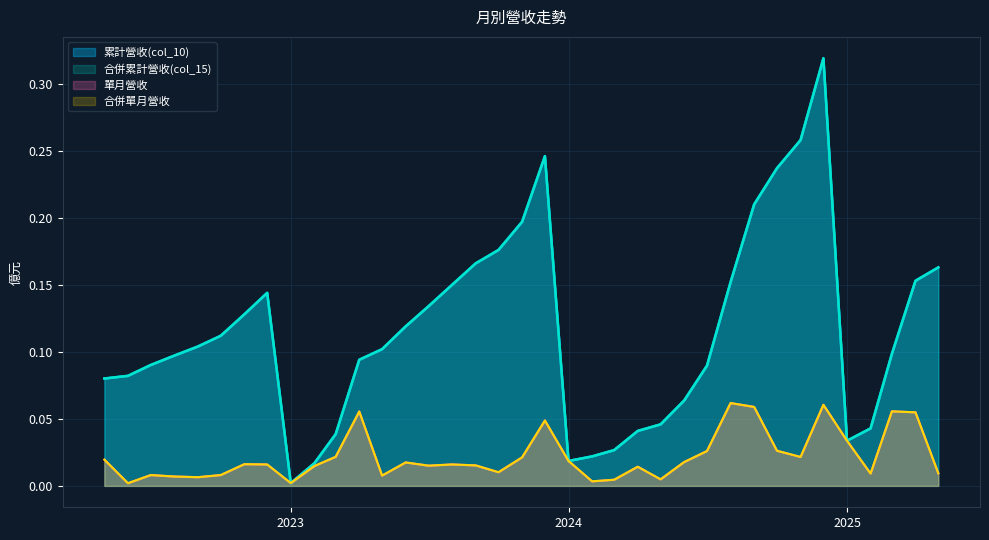

Does the chart have visible grid lines?

Yes